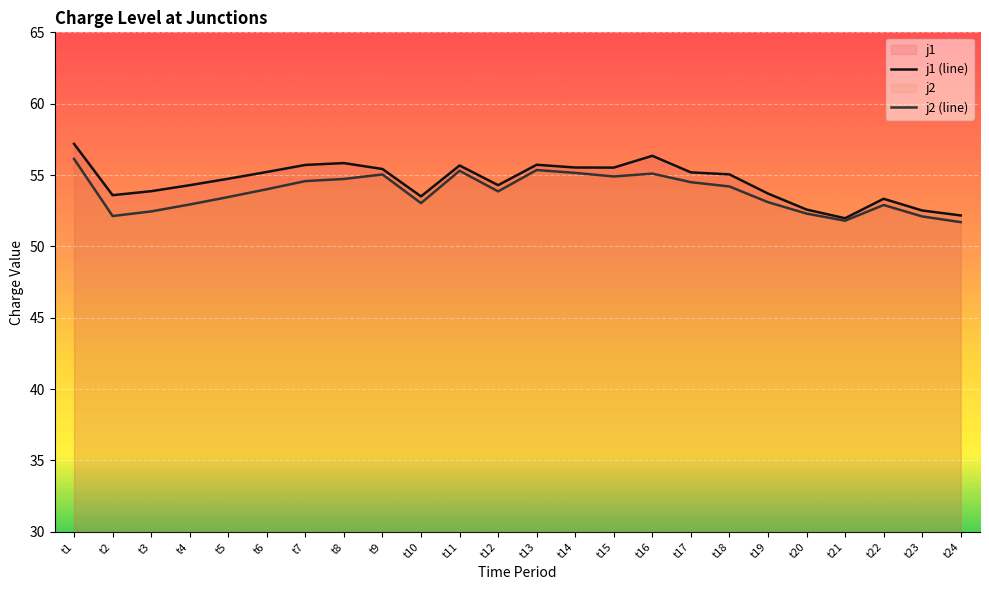

What is the smallest value displayed?

51.7